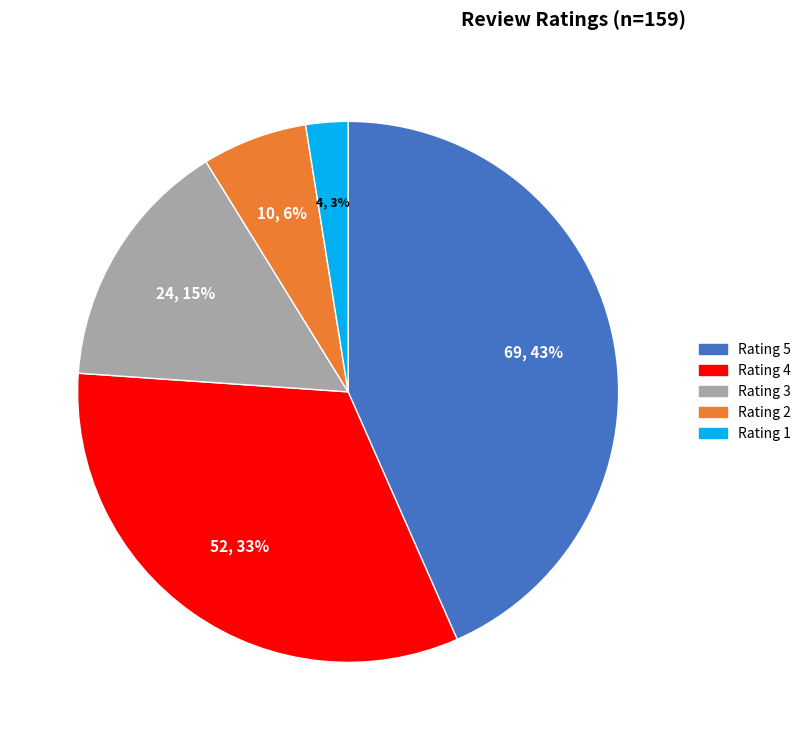

To the nearest percent, what is the average slice percentage?

20%